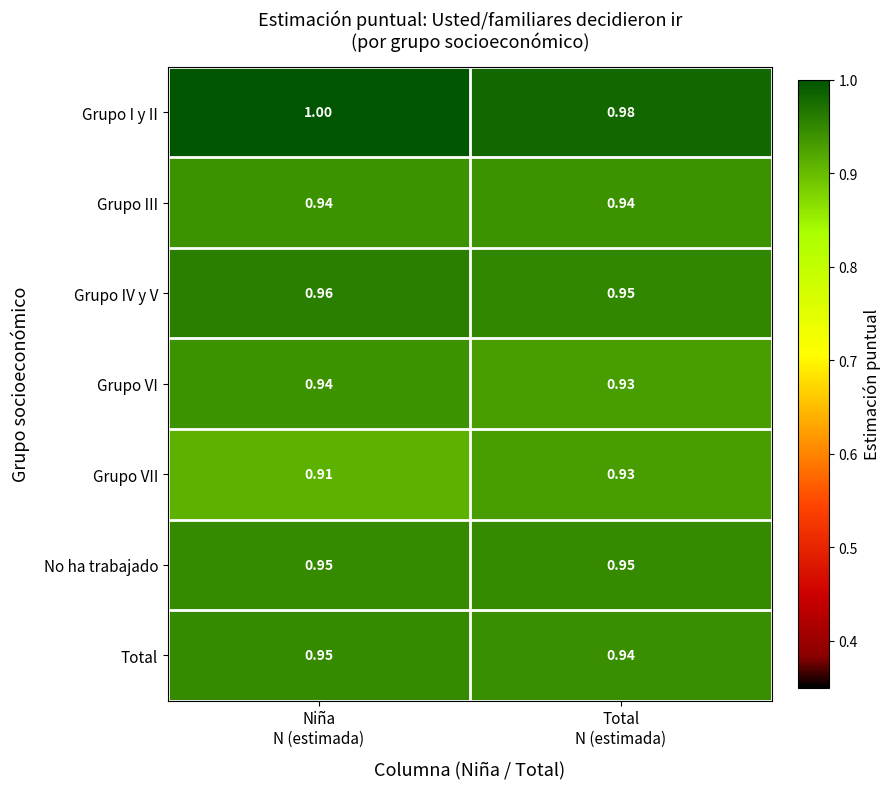

Which label corresponds to the largest value in the chart?

Niña
N (estimada)